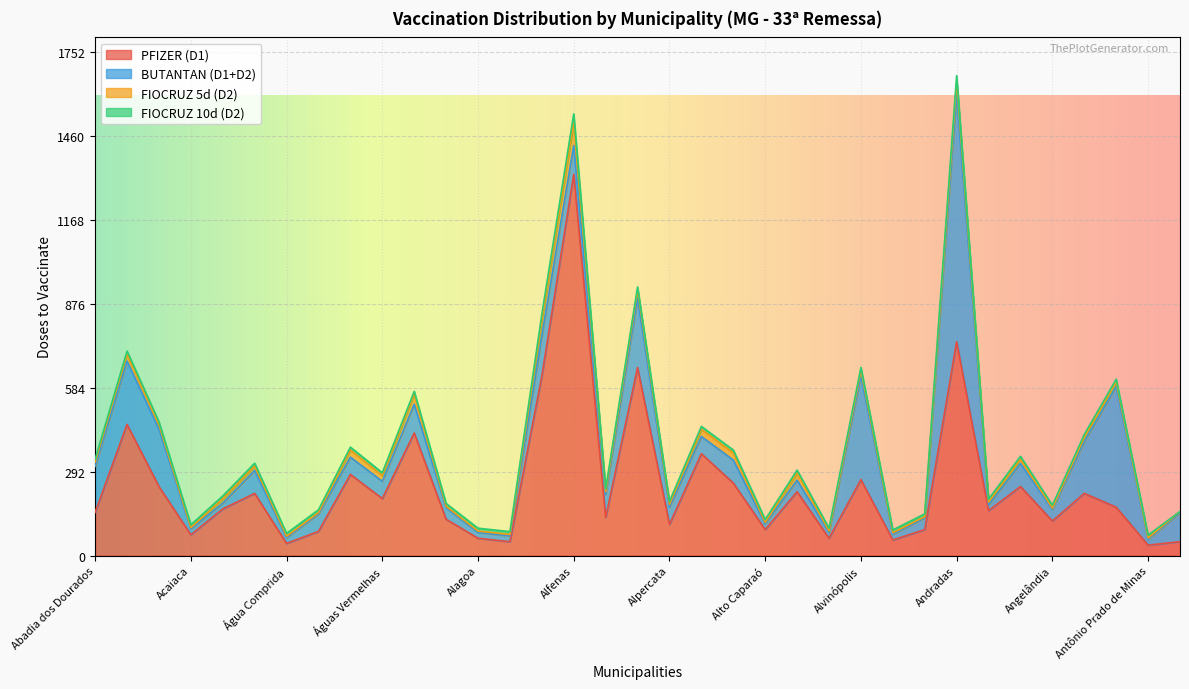

In FIOCRUZ 5d (D2), how many points are lower than both neighbors (excluding endpoints)?

8